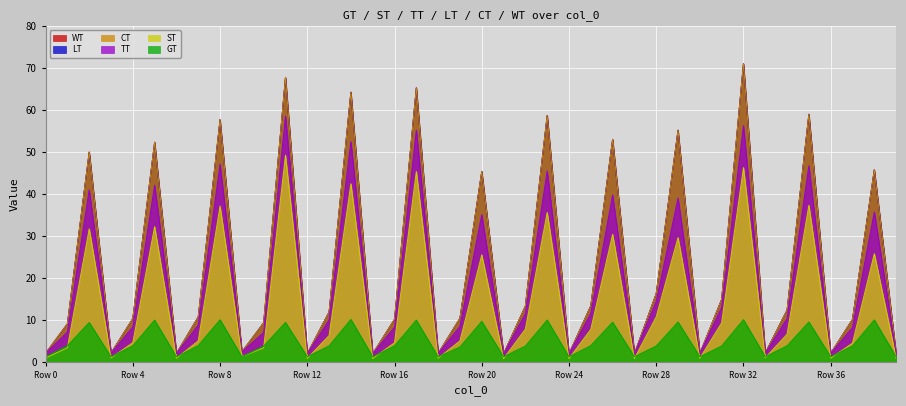

Between 34 and 21, which is larger?

34